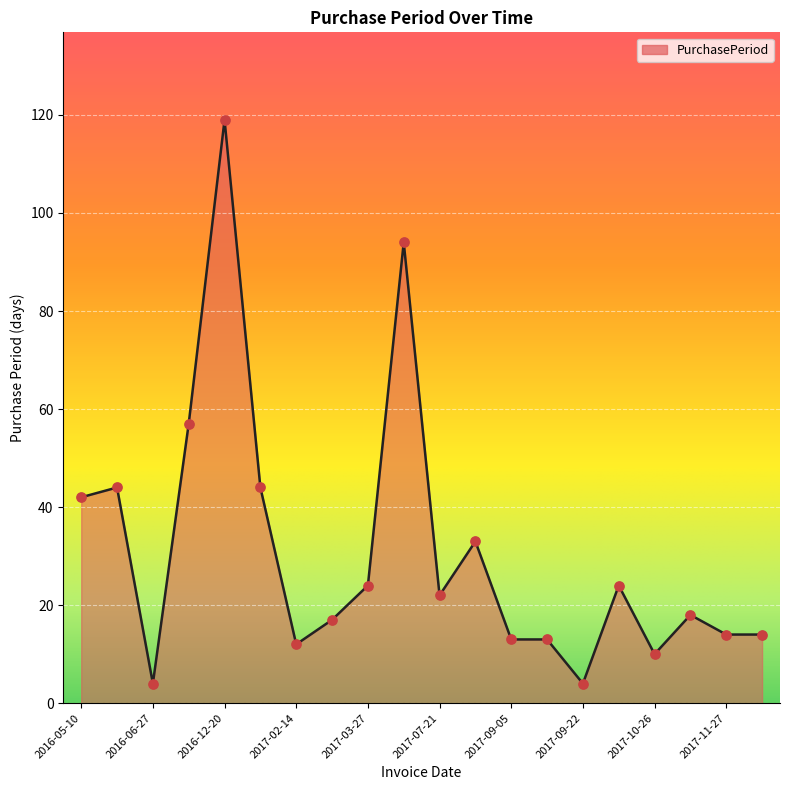

What is the greatest value displayed?

119